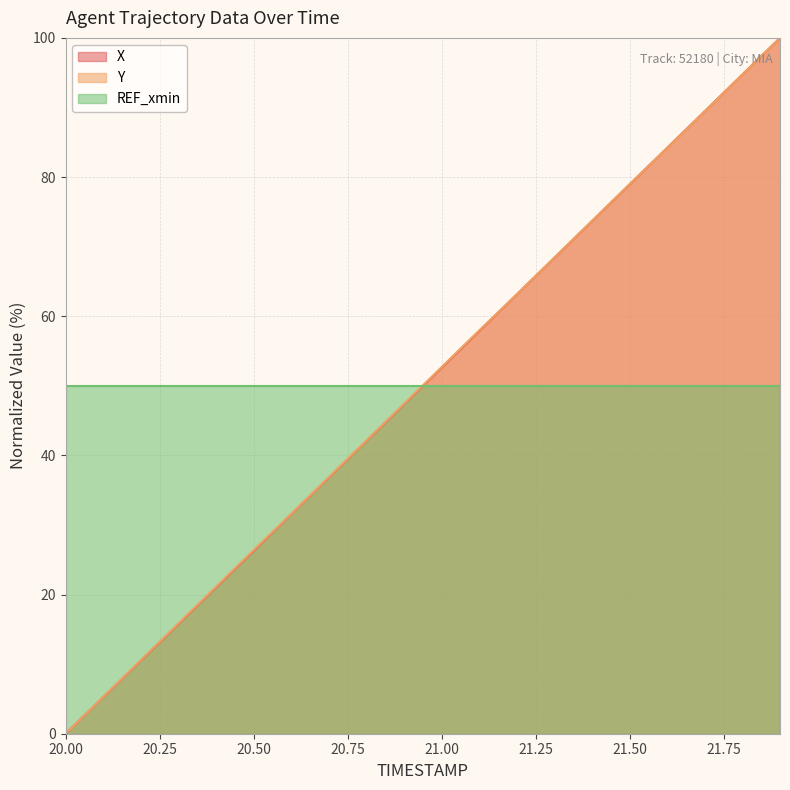

How many times do REF_xmin and X cross each other?

1